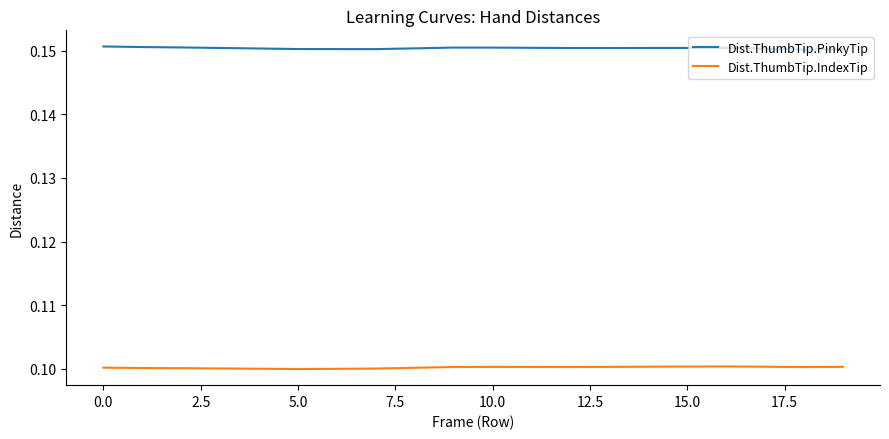

True or false: Dist.ThumbTip.PinkyTip and Dist.ThumbTip.IndexTip intersect in this chart.

False